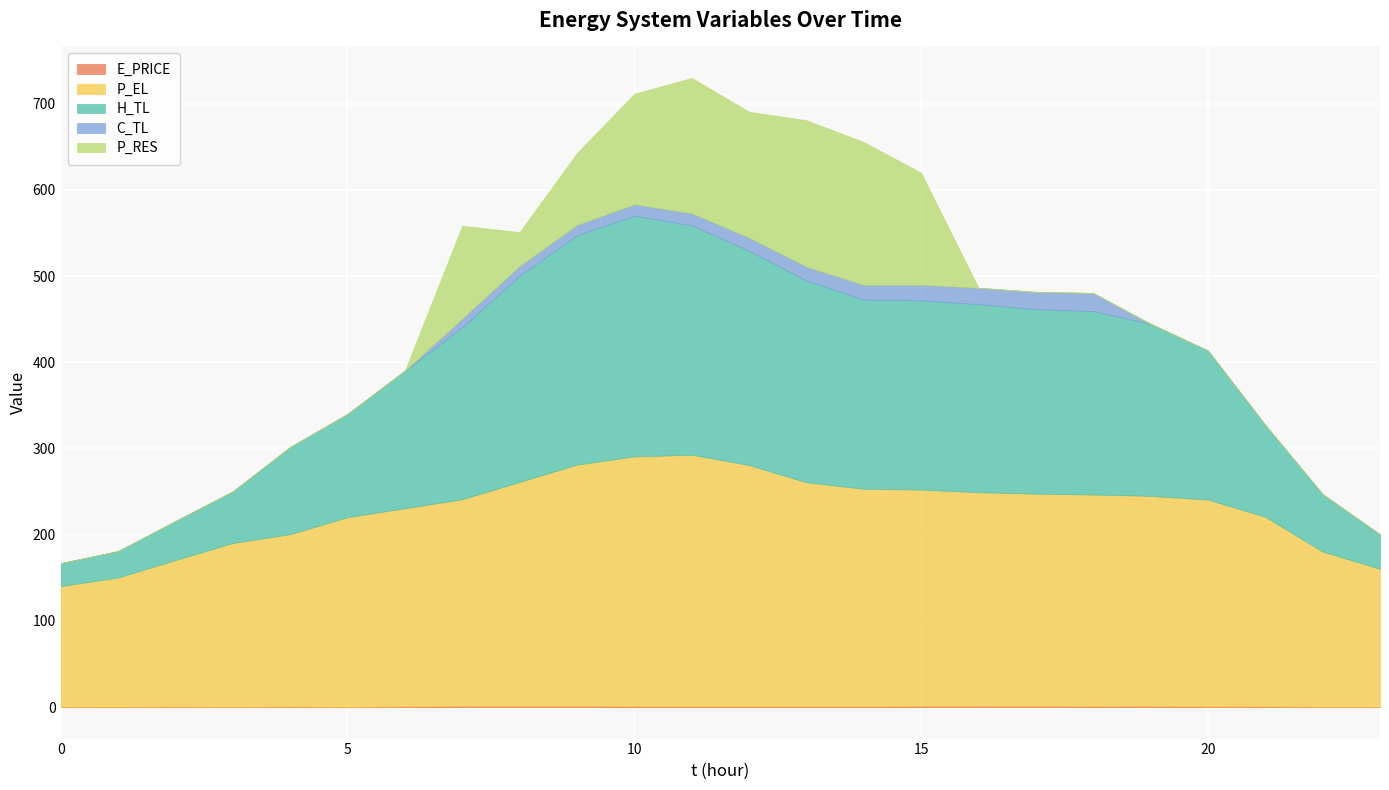

At 3, list the series in order from smallest to largest.

C_TL, P_RES, E_PRICE, H_TL, P_EL